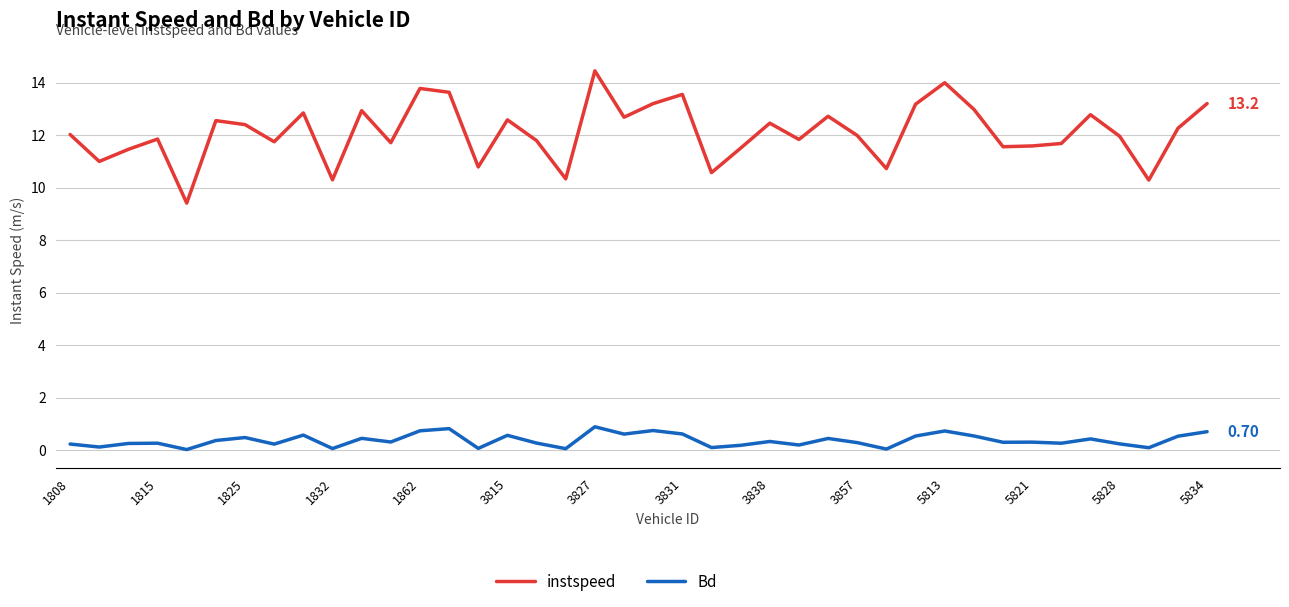

Which series has the largest total across all categories?

instspeed